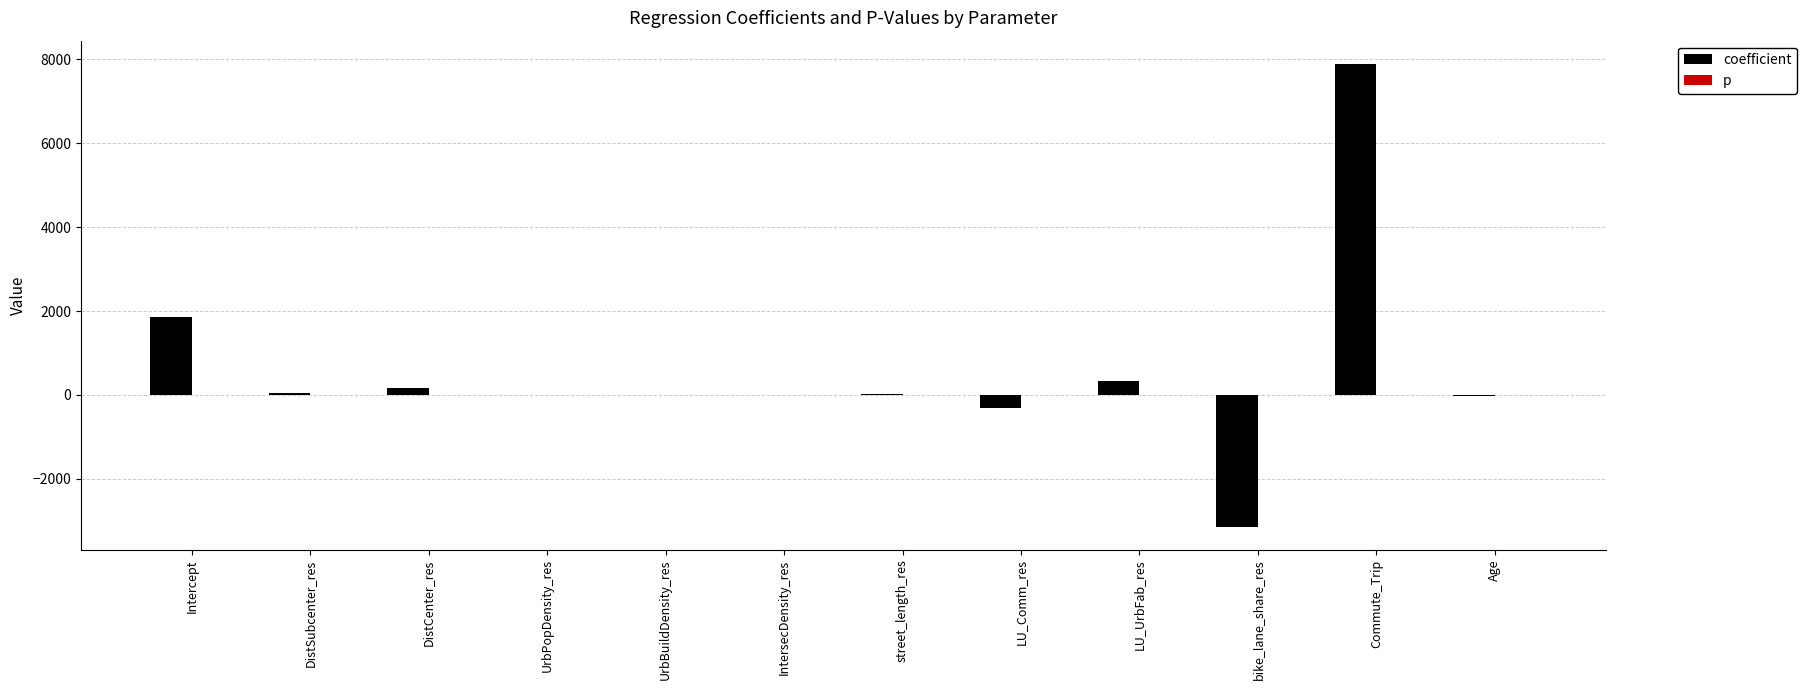

What is the difference between the coefficient values at LU_UrbFab_res and DistCenter_res?

173.0